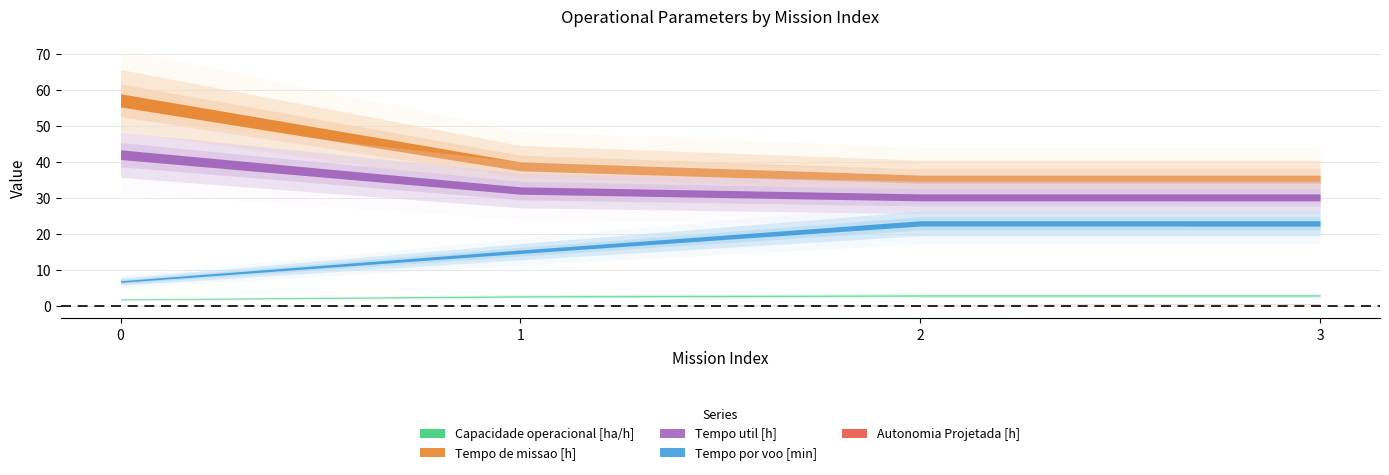

The value of Tempo util [h] at 0 is 41.9. True or false?

True